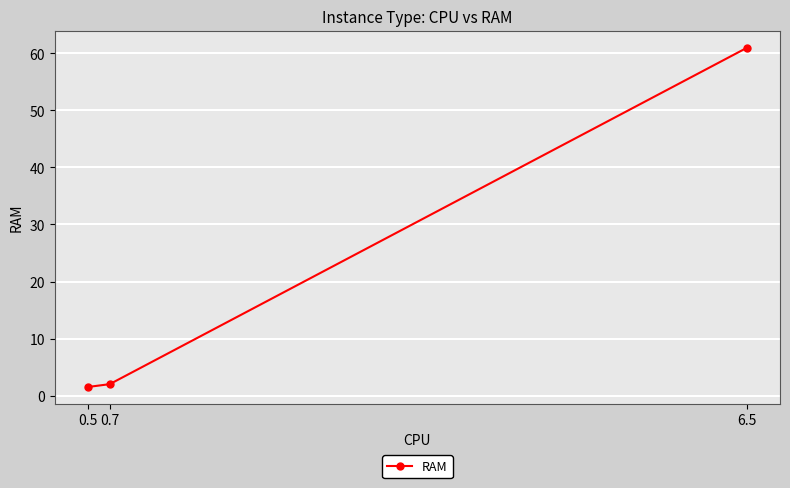

What is the label of the 1st point from the right?

6.5